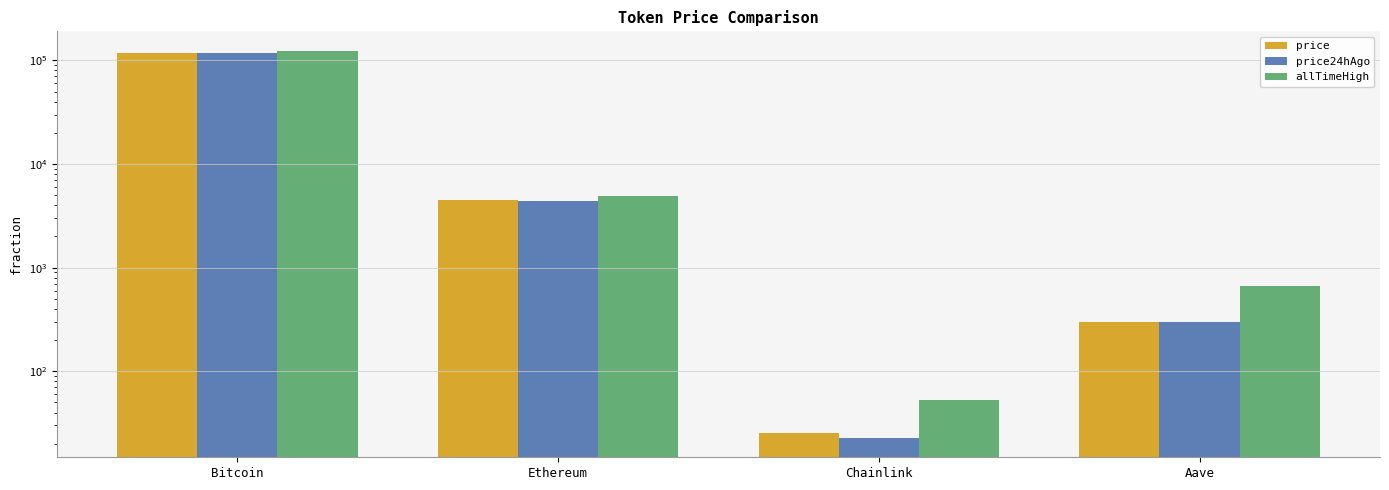

What is the label of the 4th bar from the right?

Bitcoin